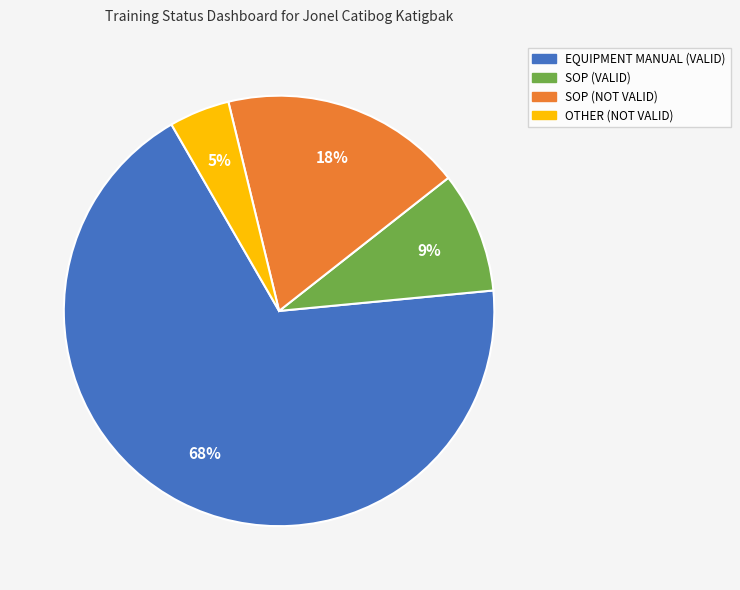

Which category accounts for the majority?

EQUIPMENT MANUAL (VALID)